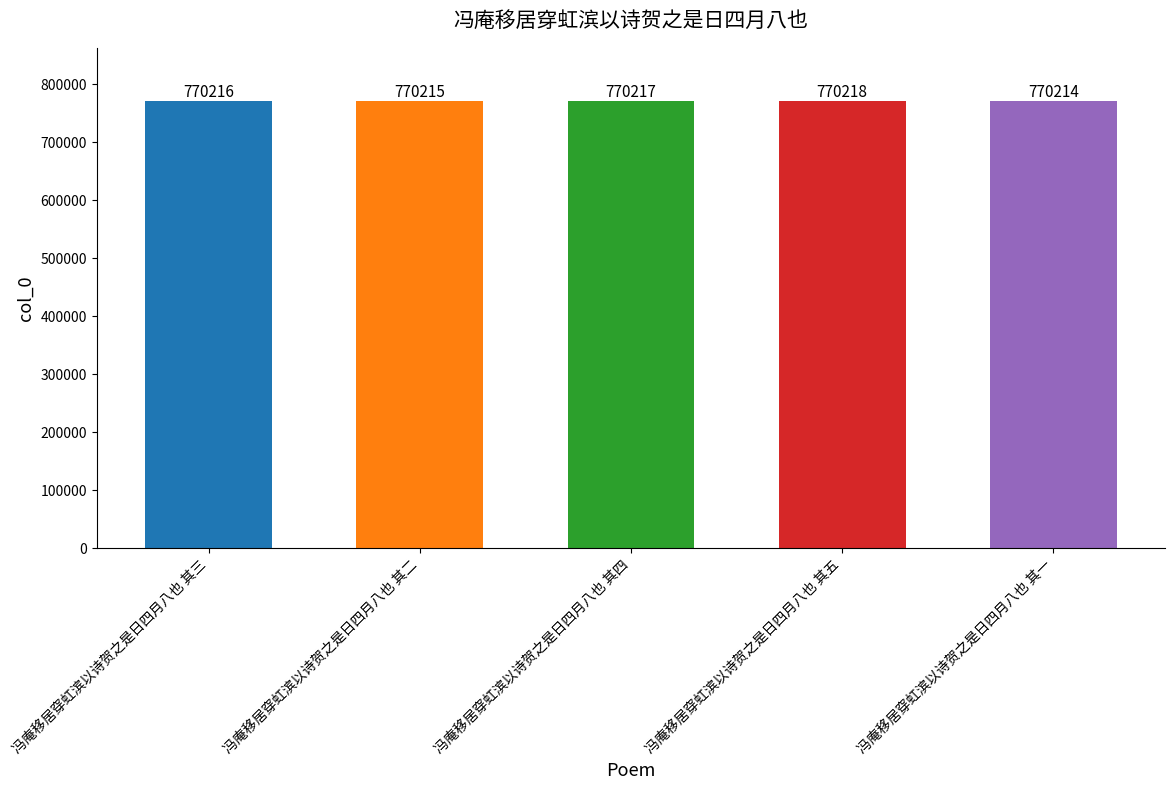

What is the label of the 3rd bar from the left?

冯庵移居穿虹滨以诗贺之是日四月八也 其四